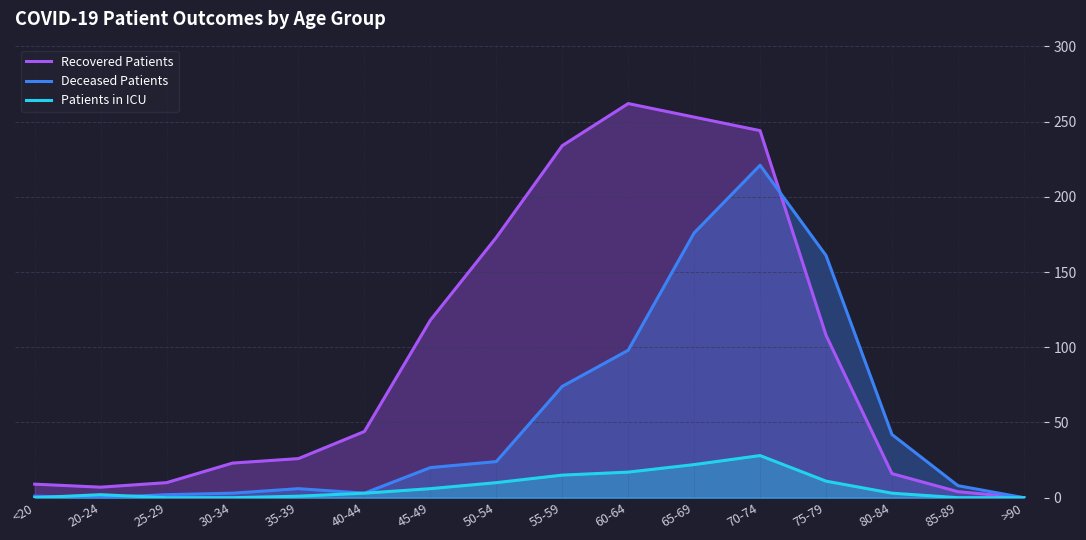

Does the chart display data point markers on the line(s)?

No